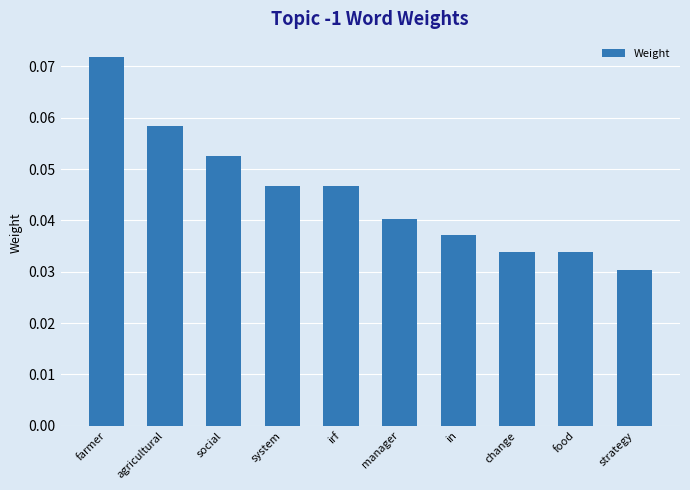

How many values are between 0 and 1?

10